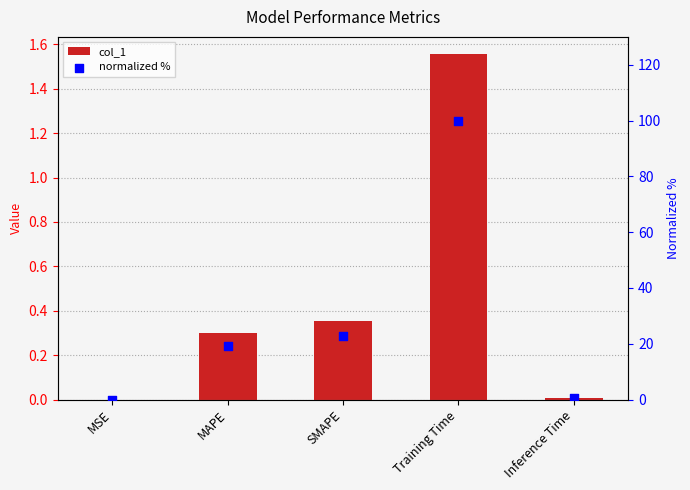

At how many categories does at least one series exceed 59?

1